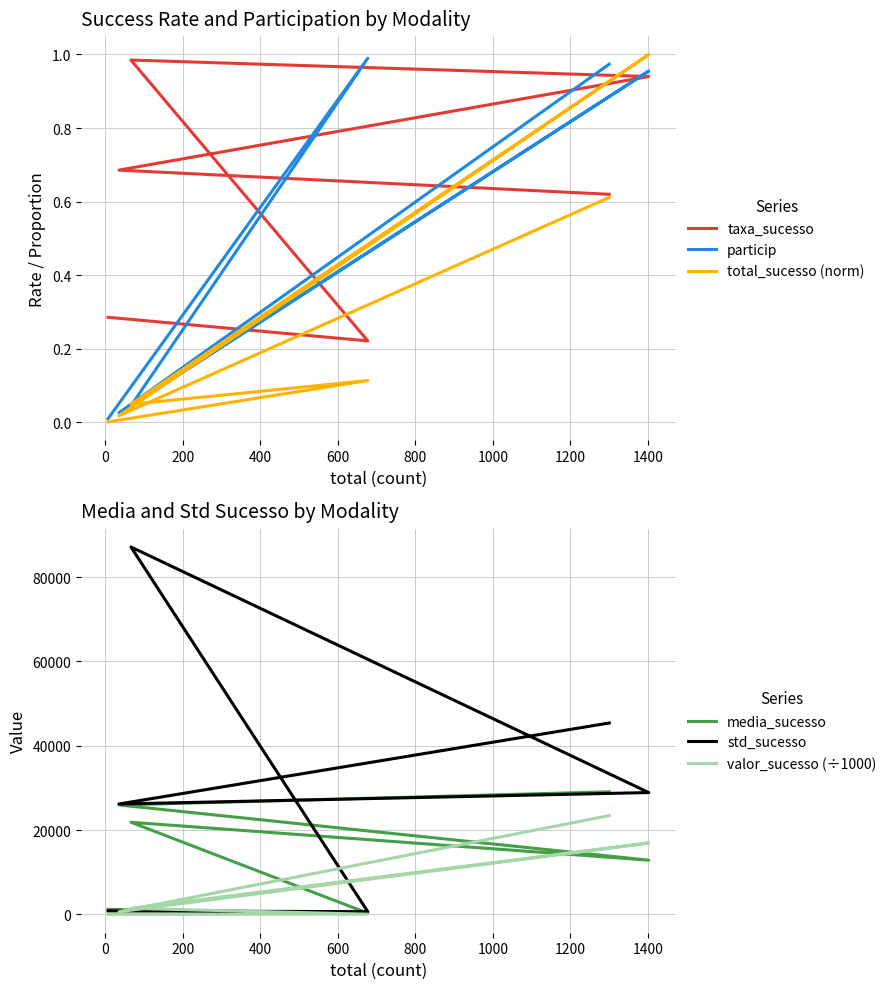

What is the sum of all media_sucesso values?

91187.8